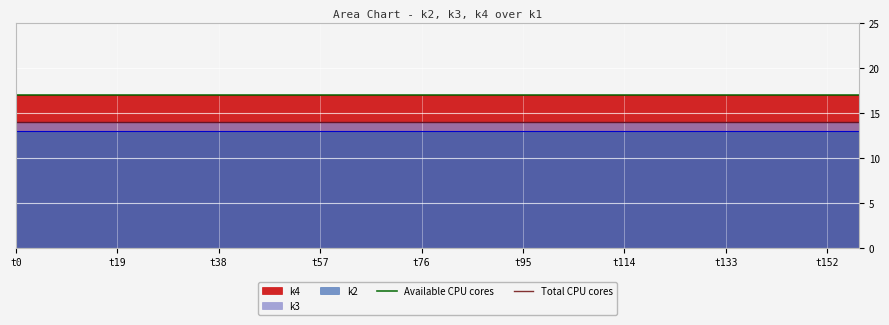

How many distinct data groups are displayed?

3